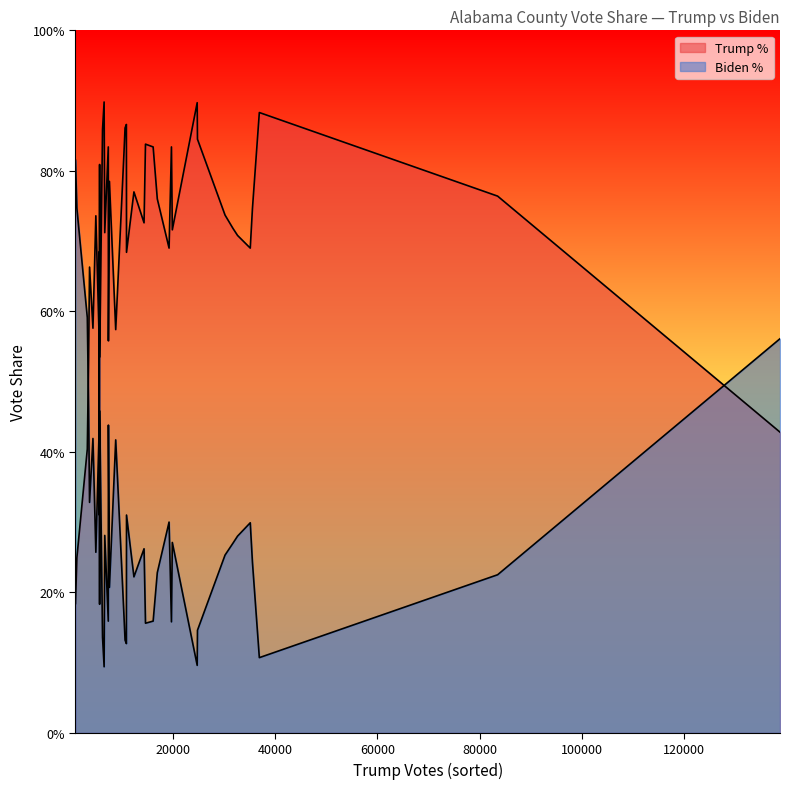

Rank the series by their maximum value, from lowest to highest.

Biden %, Trump %